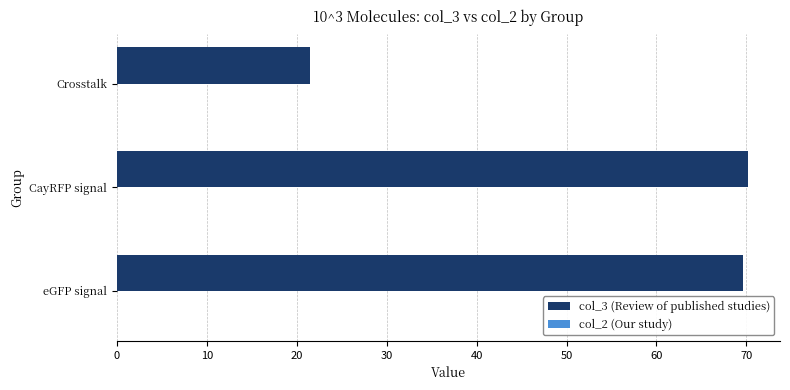

How many series are shown in this chart?

2